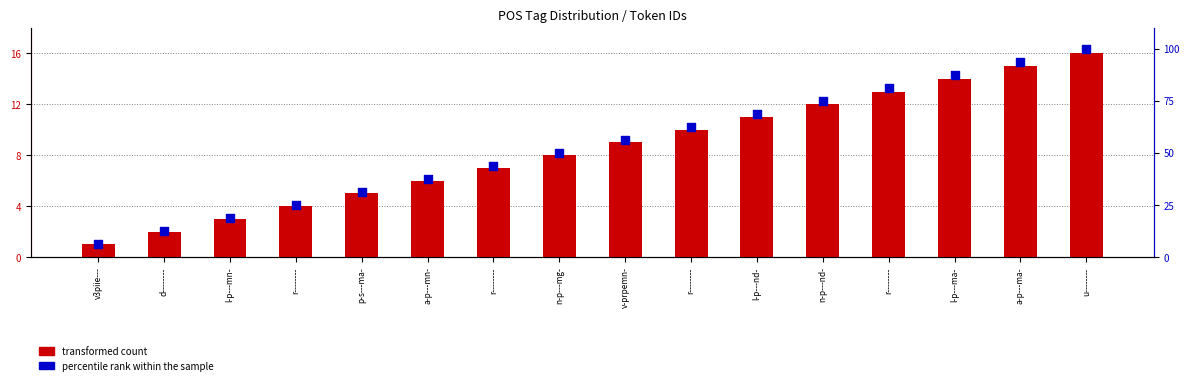

Is the value of percentile rank within the sample at n-p---nd- greater than the value of transformed count at l-p---ma-?

Yes